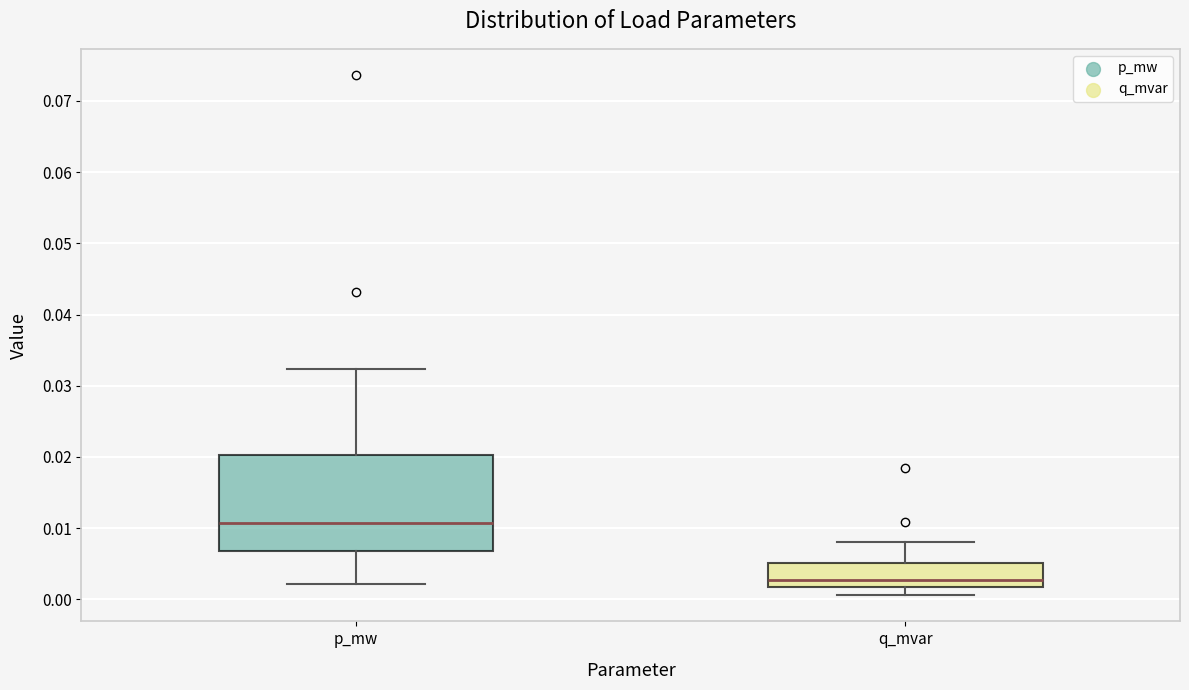

Reading left to right, transcribe this box plot: for each box, give where its median line is, the range the box spans, and where its two whiskers end, as read against the y-axis. The values are not printed on the chart, so give them approximately, as read against the axis.

p_mw: median 0.011, box 0.007 to 0.020, whiskers 0.002 to 0.032
q_mvar: median 0.003, box 0.002 to 0.005, whiskers 0.001 to 0.008